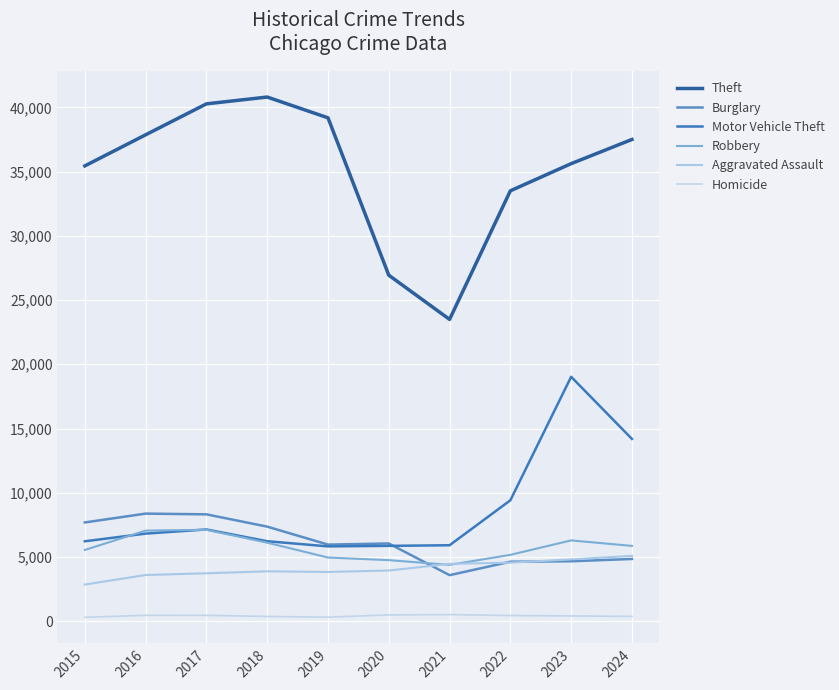

Count the number of data series in this chart.

6